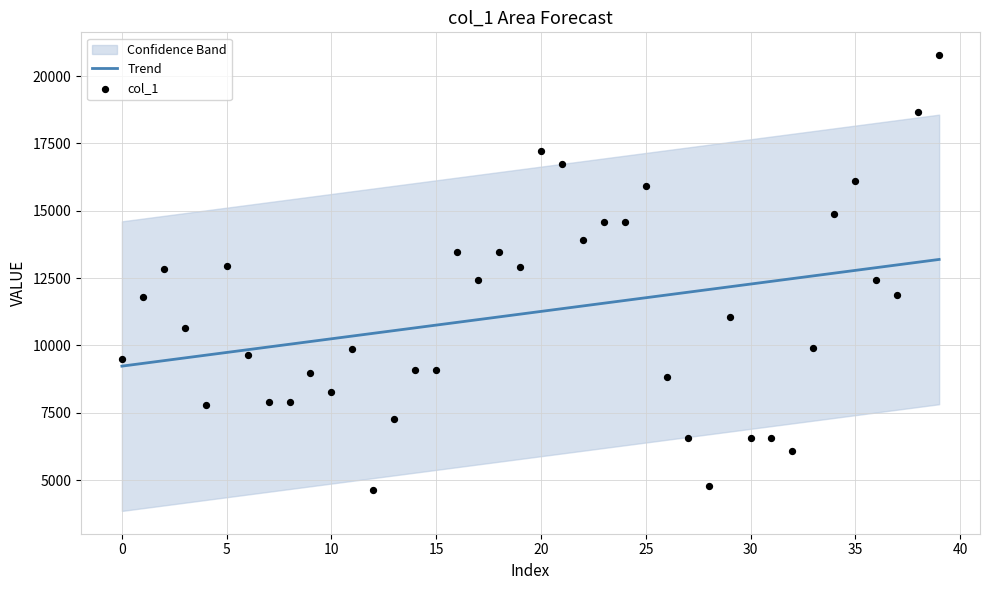

Which series has the largest total across all categories?

col_1